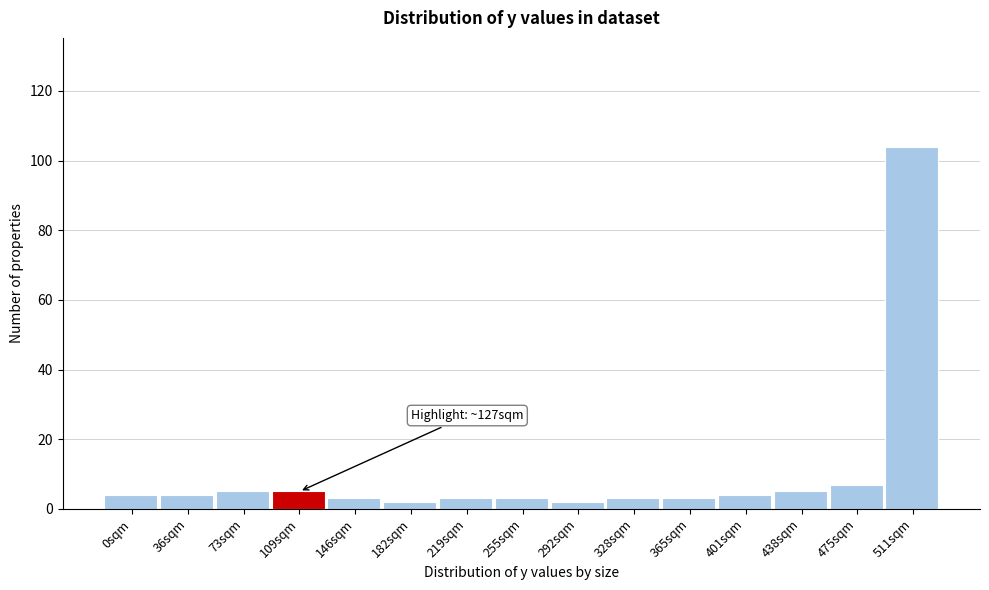

Reading left to right, list all the values displayed in this chart.

4	4	5	5	3	2	3	3	2	3	3	4	5	7	104